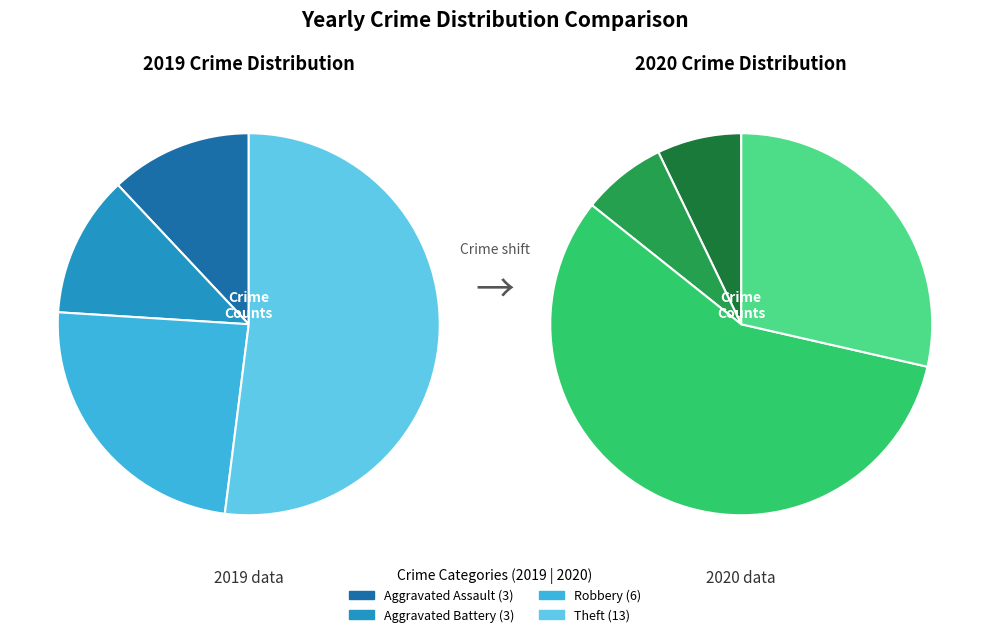

To the nearest percent, what is the average slice percentage?

25%